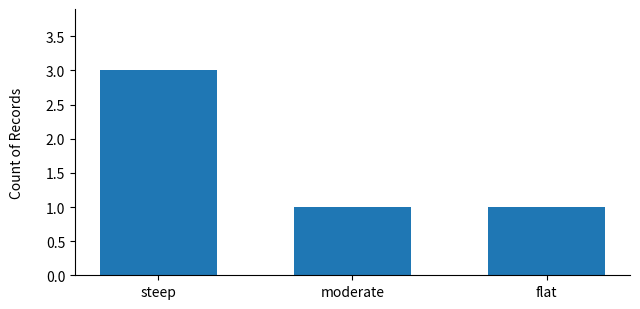

Between flat and steep, which is larger?

steep